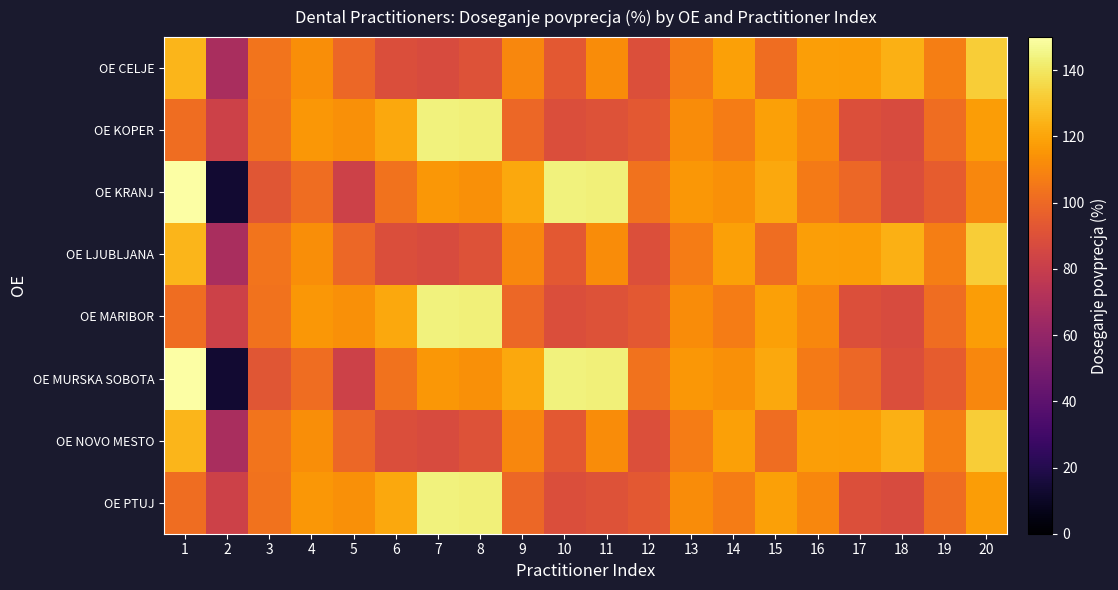

At how many categories does at least one series exceed 15?

20